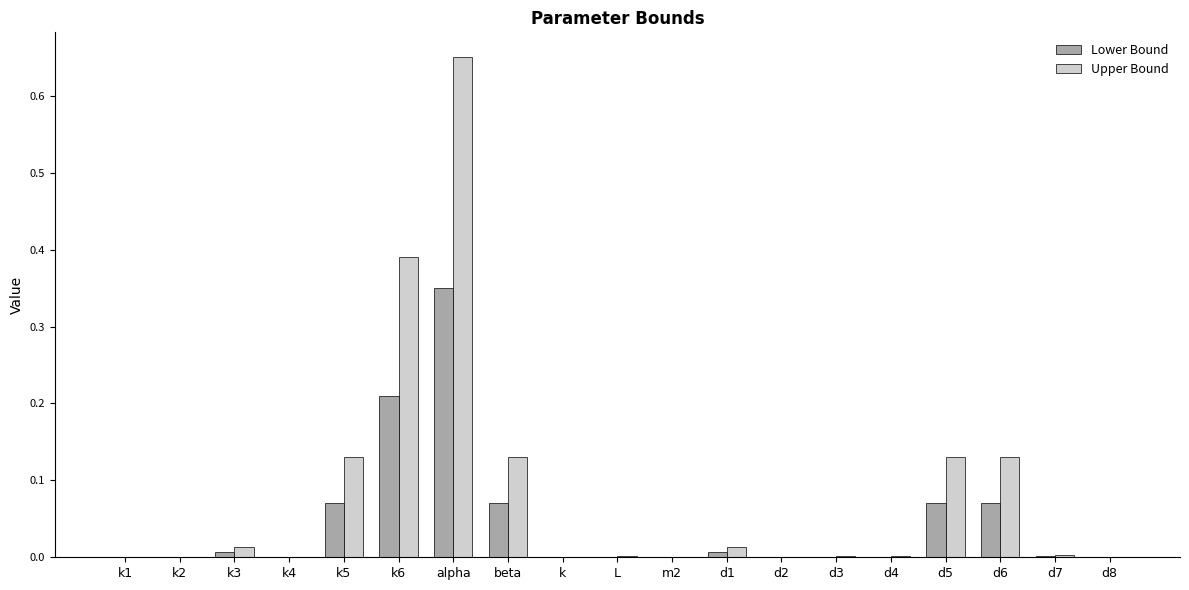

How many groups of bars are there?

19